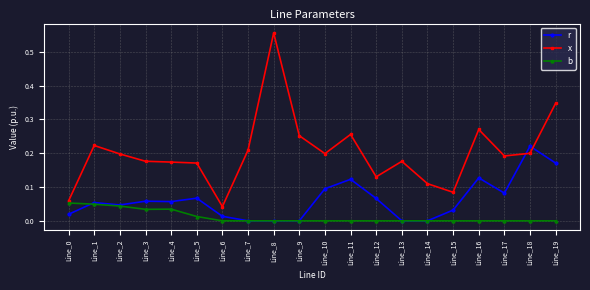

At how many categories does at least one series exceed 0?

20